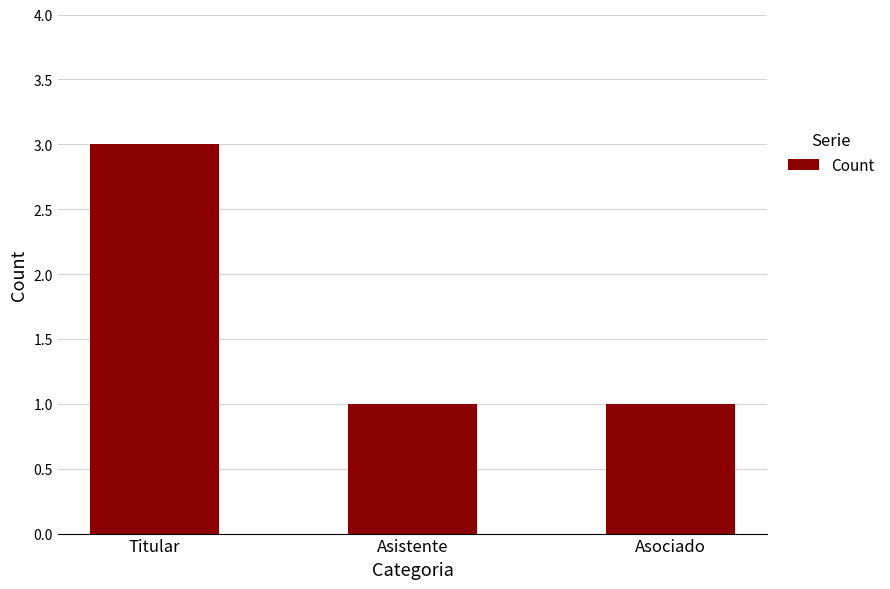

How many distinct data groups are displayed?

1